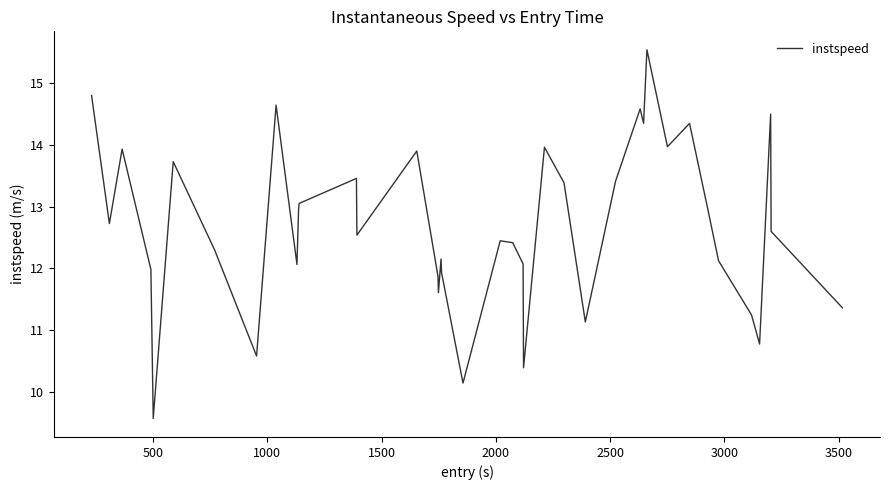

What is the difference between the maximum and minimum values?

6.0